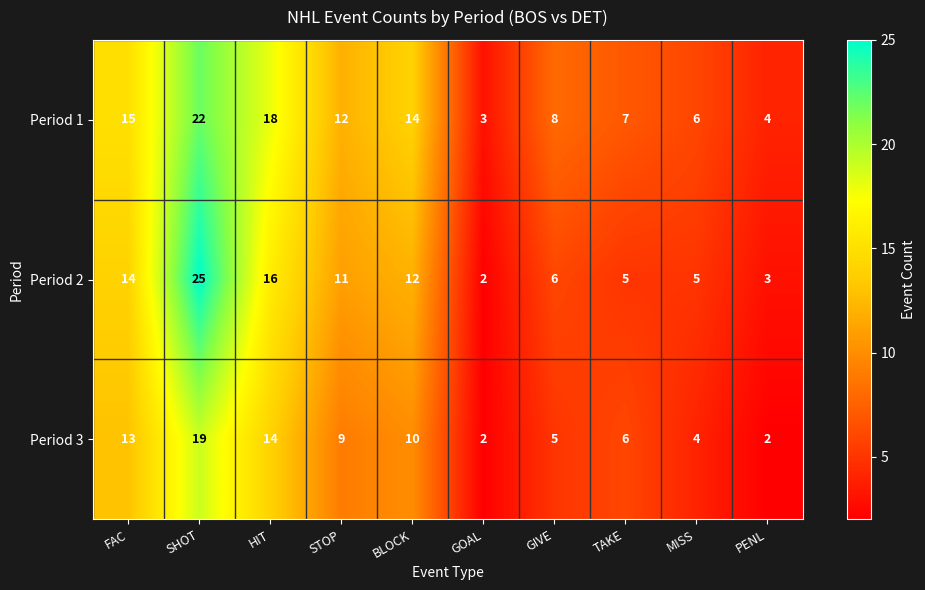

Reading right to left, what are all the values shown in this chart?

Period 1: PENL=4	MISS=6	TAKE=7	GIVE=8	GOAL=3	BLOCK=14	STOP=12	HIT=18	SHOT=22	FAC=15
Period 2: PENL=3	MISS=5	TAKE=5	GIVE=6	GOAL=2	BLOCK=12	STOP=11	HIT=16	SHOT=25	FAC=14
Period 3: PENL=2	MISS=4	TAKE=6	GIVE=5	GOAL=2	BLOCK=10	STOP=9	HIT=14	SHOT=19	FAC=13